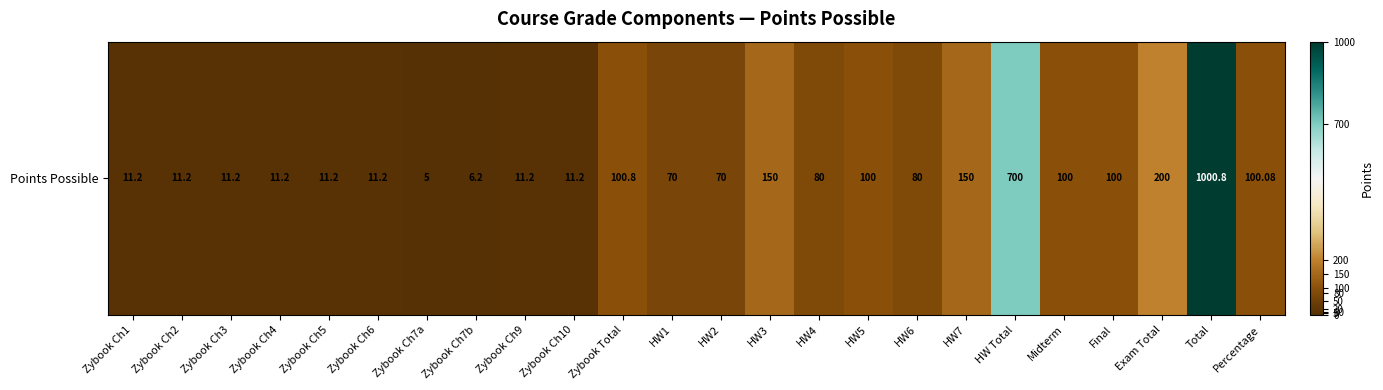

Is it true that the value at Exam Total is 324.9?

False